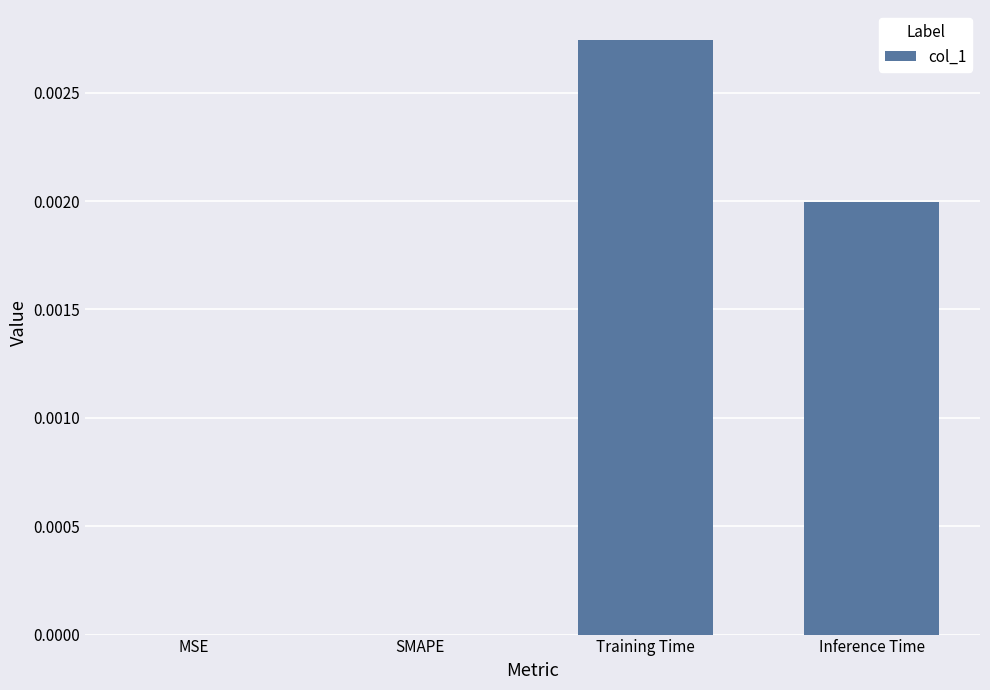

Which label corresponds to the largest value in the chart?

Training Time